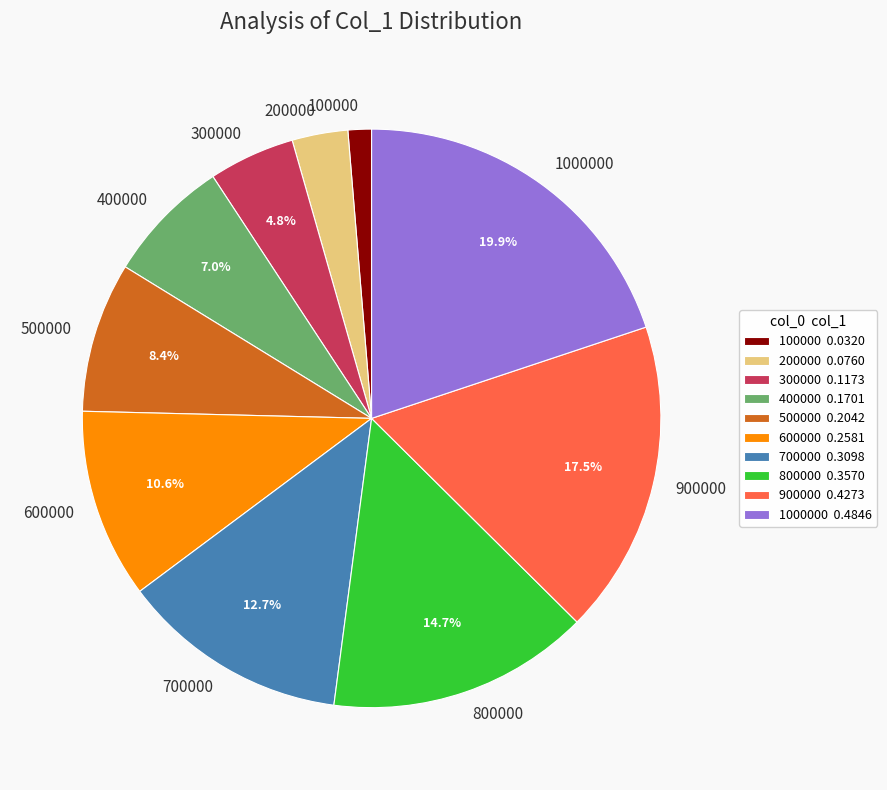

What percentage is the 200000 slice, to the nearest percent?

3%